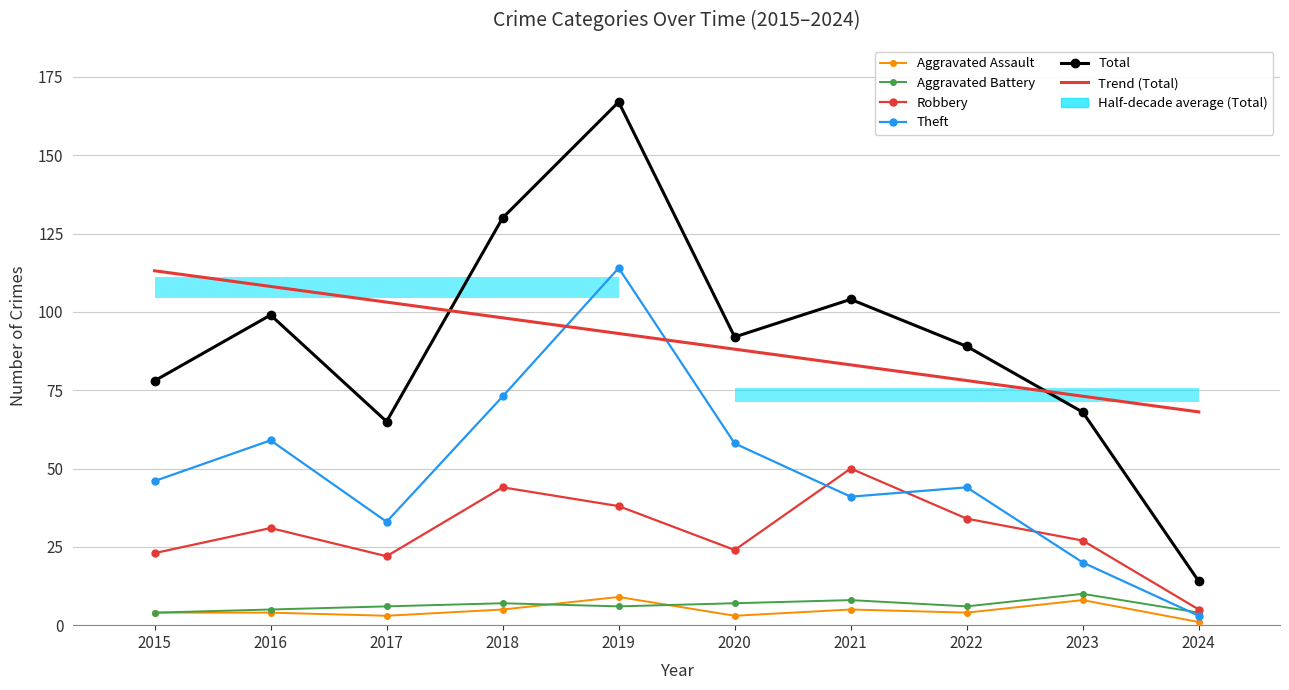

How many lines are shown in the chart?

6